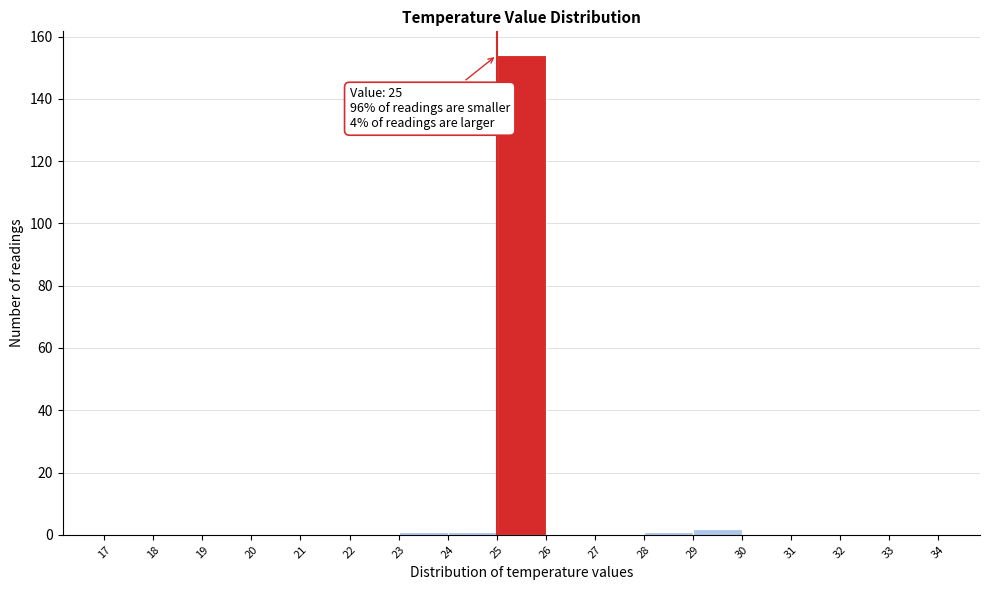

Over which range of the x-axis is the bar tallest?

25 to 26